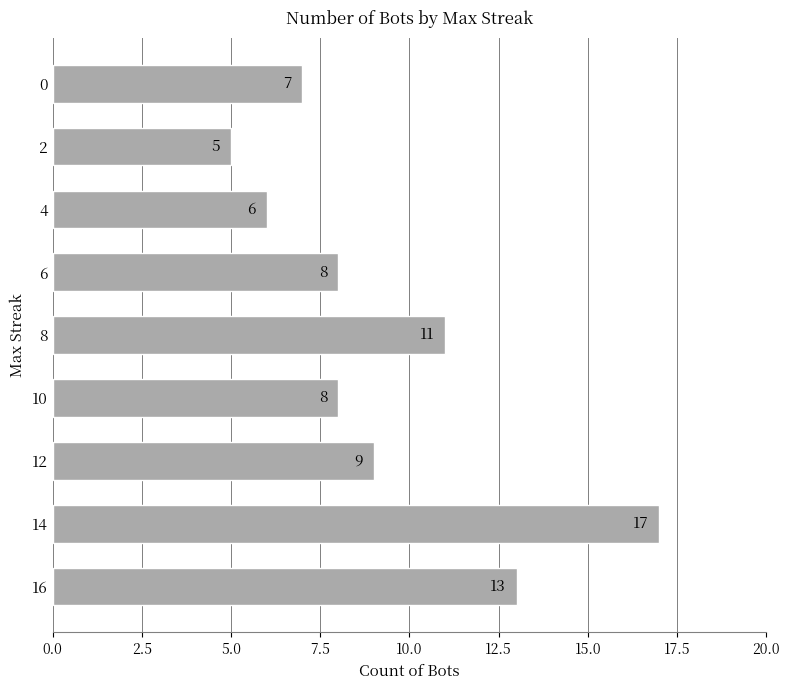

What is the difference between the values at 6 and 16?

5